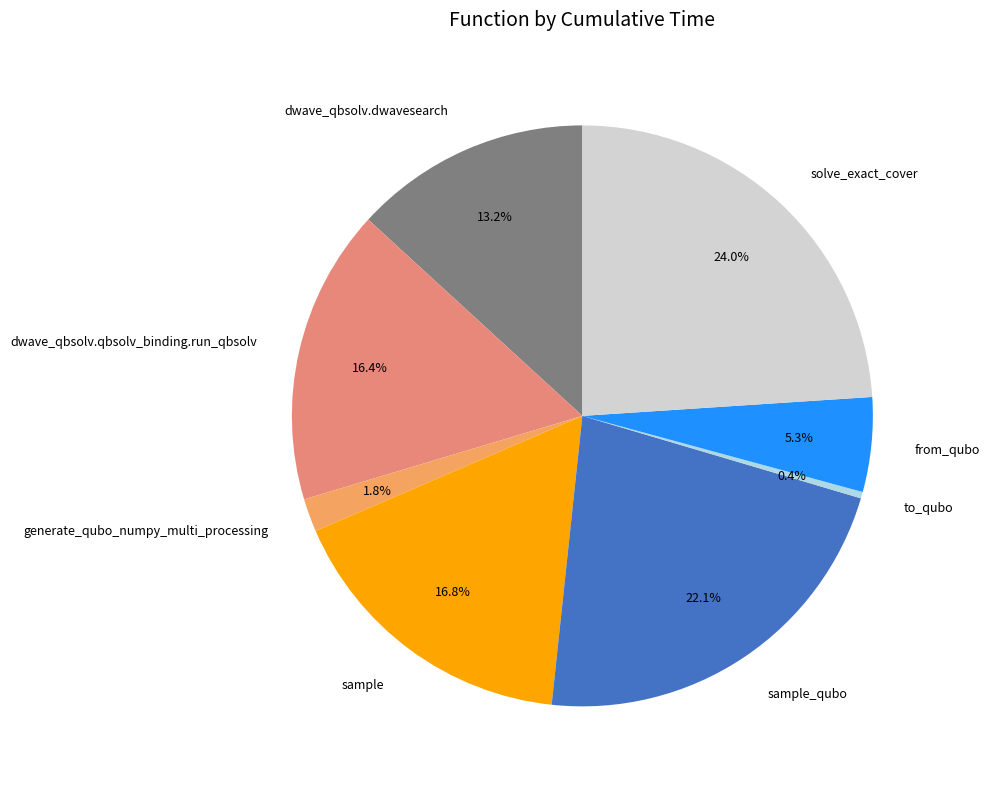

Is sample the majority of the pie?

No